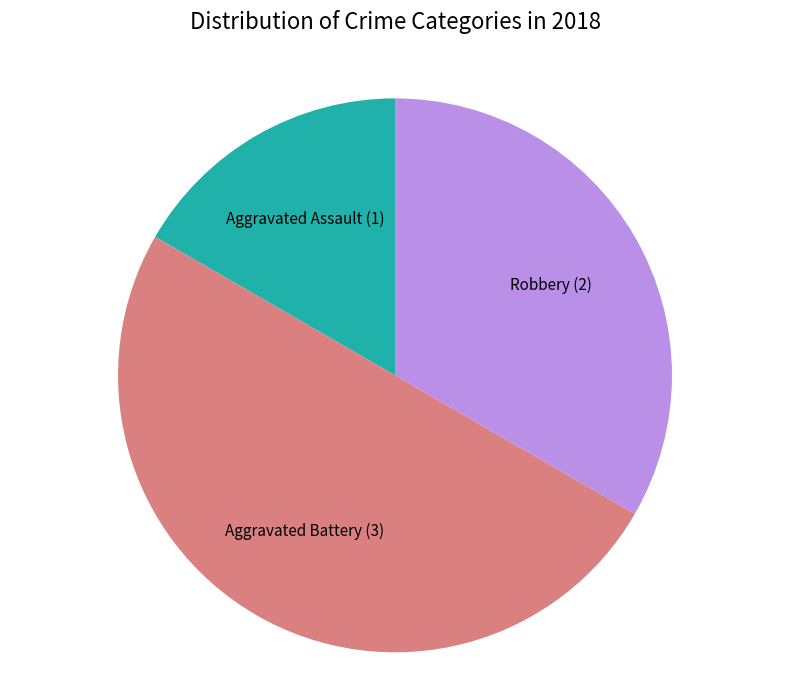

Rank the categories by value from highest to lowest.

Aggravated Battery, Robbery, Aggravated Assault